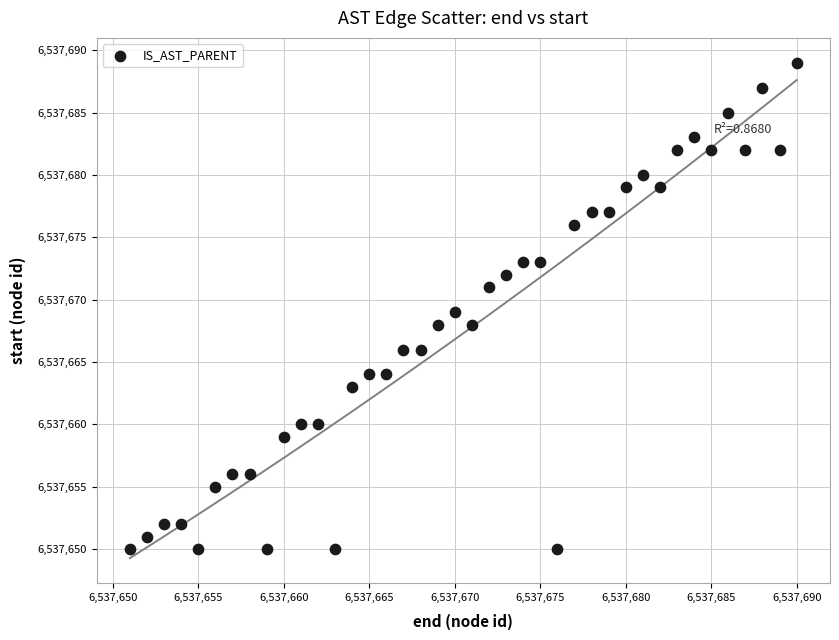

What is the range of Y values (max minus min)?

39